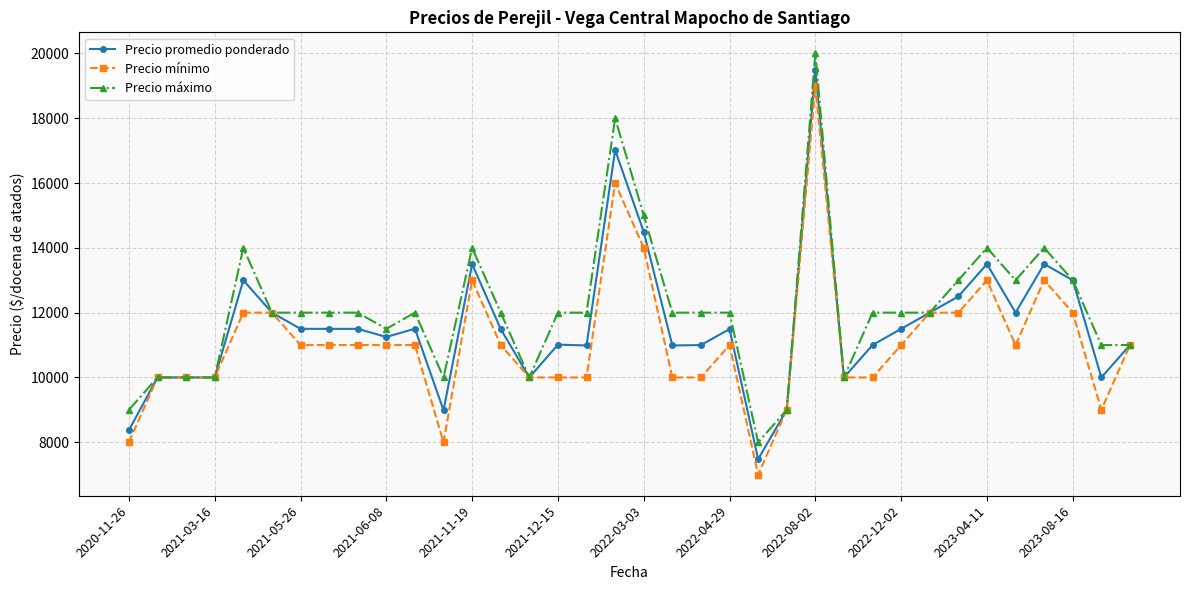

Which series has the largest range (max minus min)?

Precio promedio ponderado